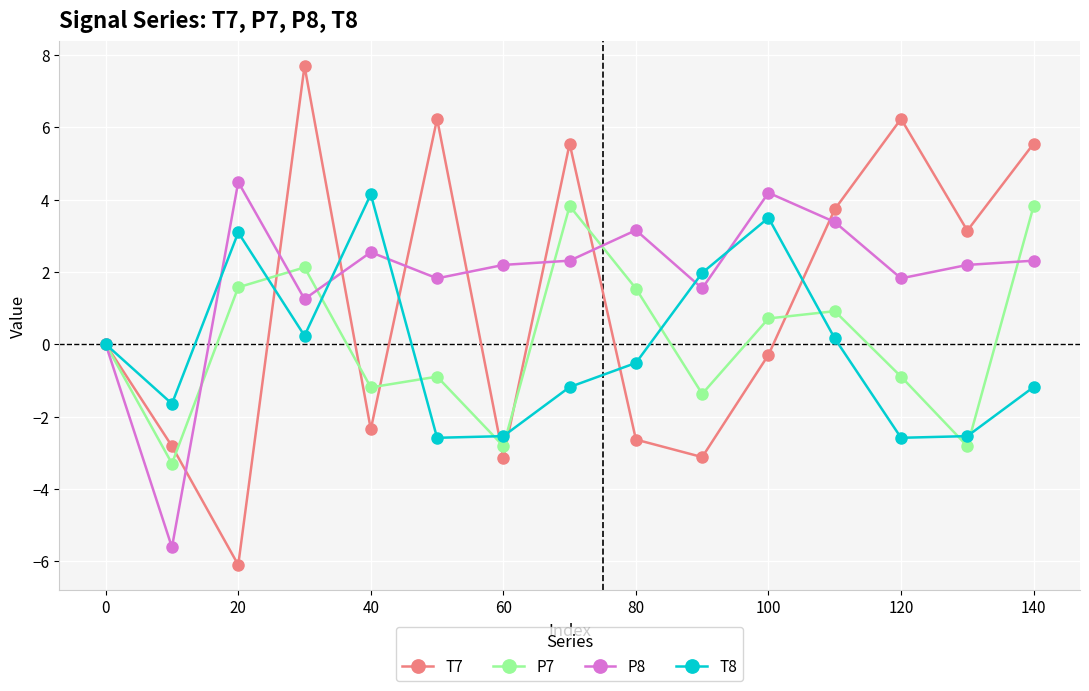

How many data points does each series have?

15